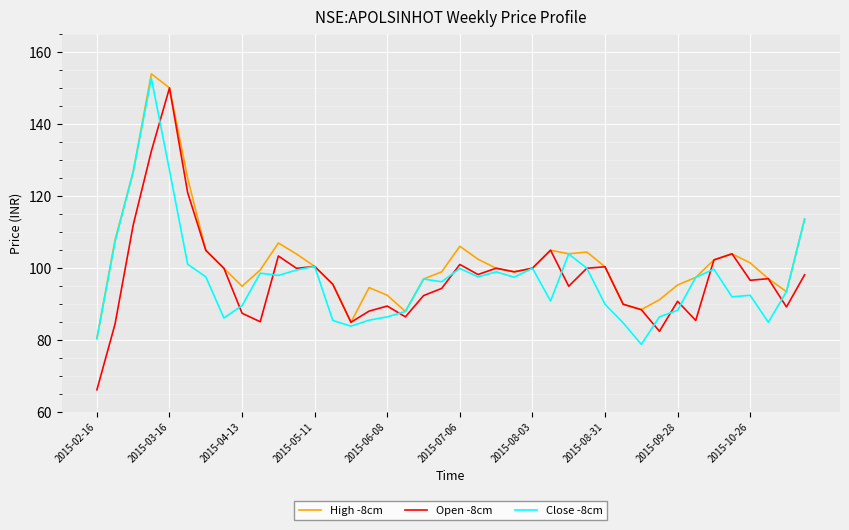

Which series has the largest total across all categories?

High -8cm